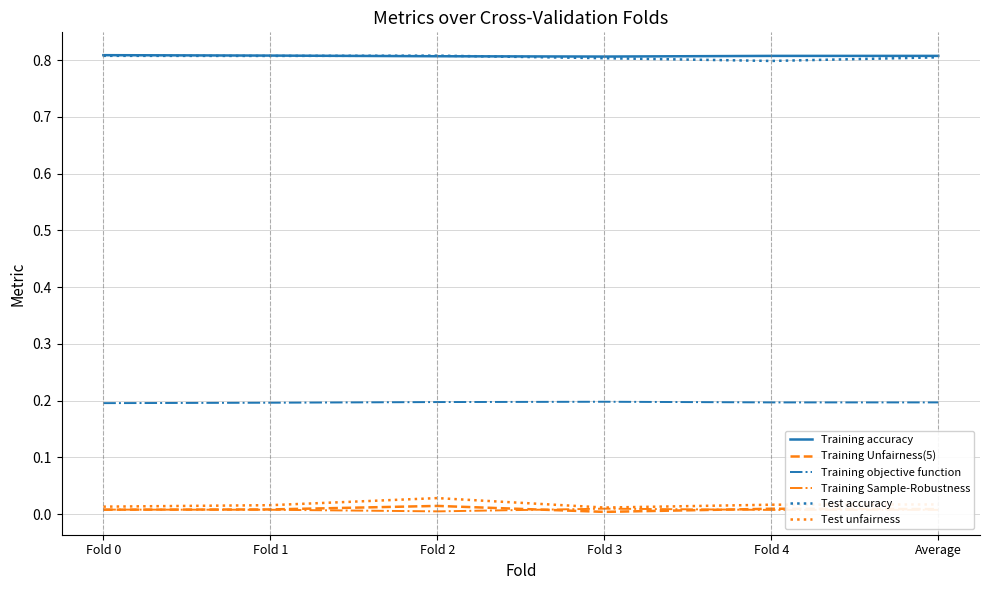

Is the value of Training accuracy at Fold 2 greater than the value of Training Sample-Robustness at Average?

Yes